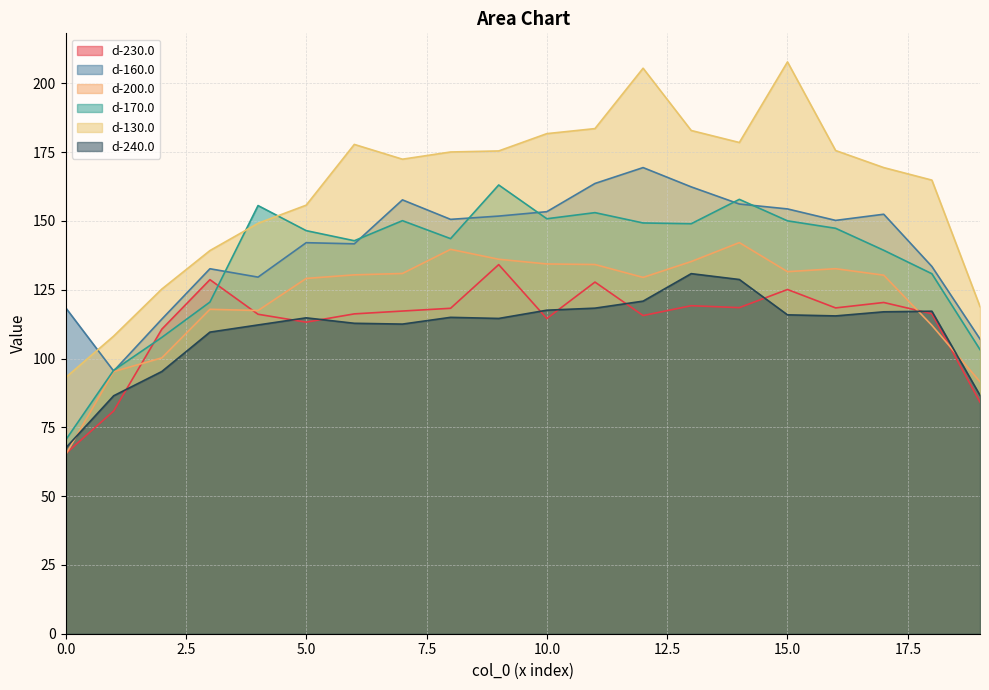

What is the minimum value for d-130.0?

93.0